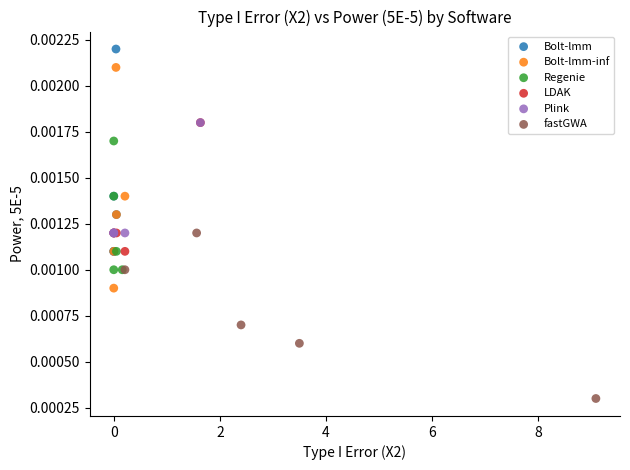

Which series contains the highest Y value?

Bolt-lmm